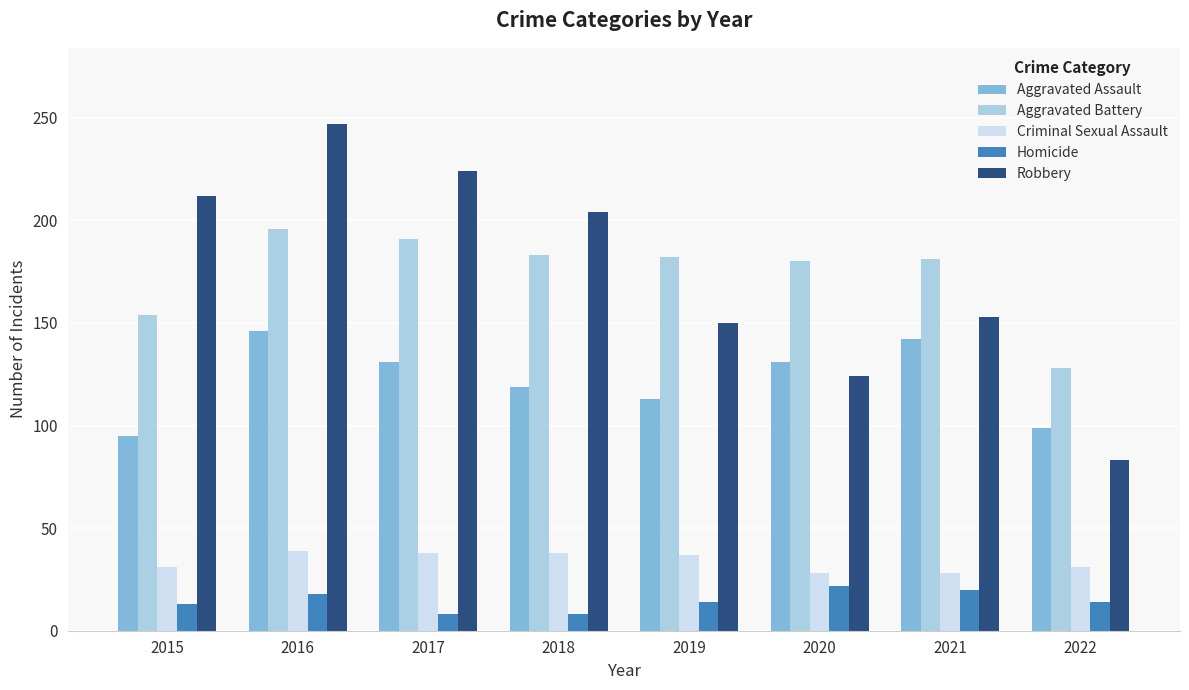

Which series has the largest range (max minus min)?

Robbery